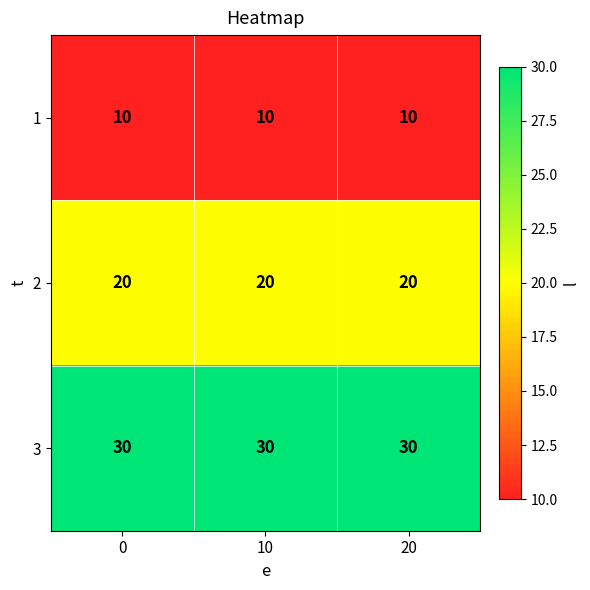

Rank the series at 20 from lowest to highest value.

1, 2, 3